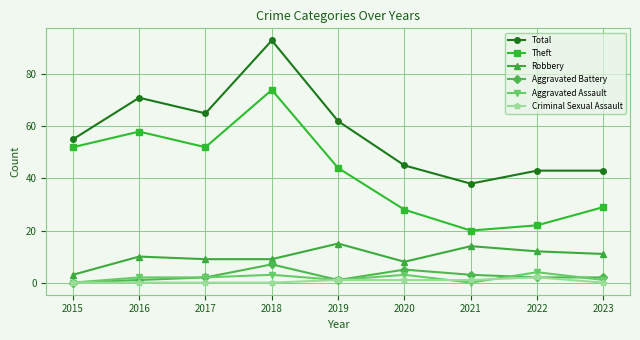

Which series has the largest total across all categories?

Total